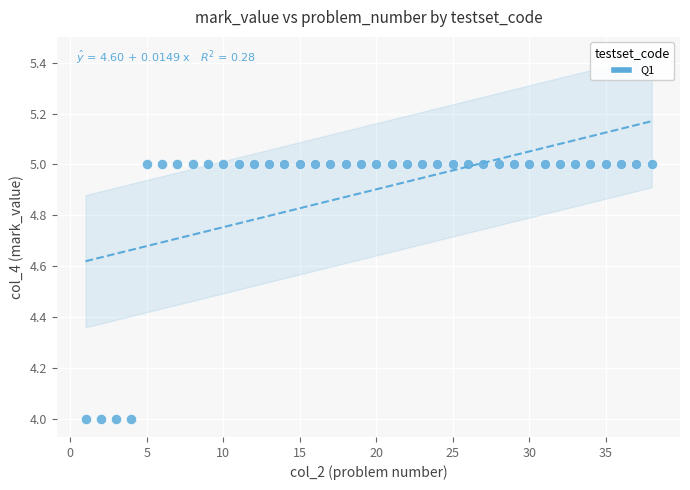

What is the range of X values (max minus min)?

37